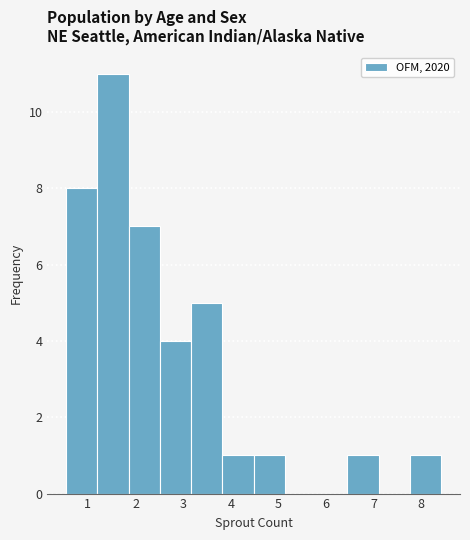

What is the height of the bar covering 0.5 to 1.2 on the x-axis? Neither the bar edges nor the heights are printed on the chart, so give them approximately, as read against the axes.

8